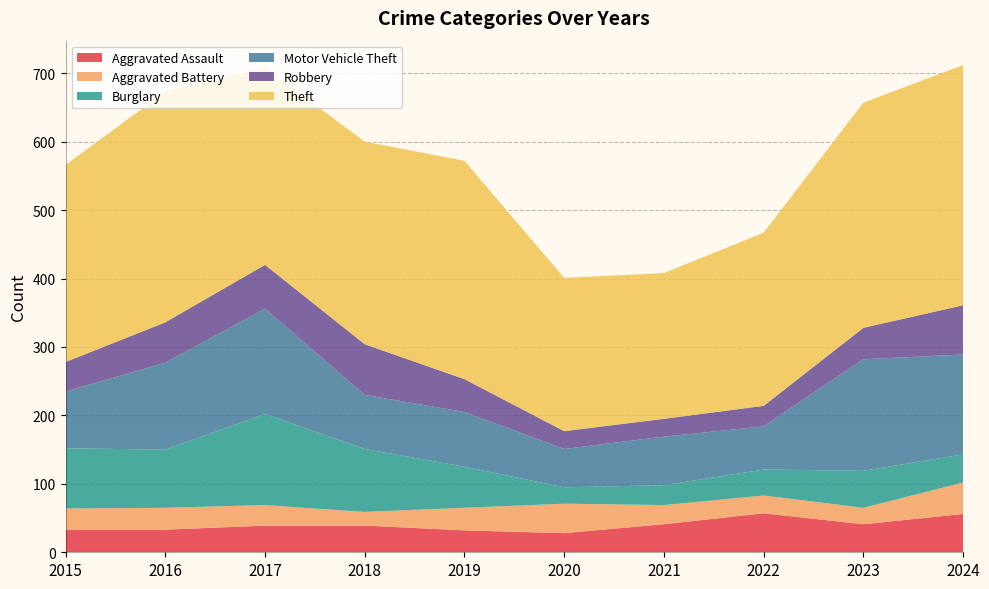

Reading left to right, list all the values displayed in this chart.

Aggravated Assault: 33	33	39	39	32	28	41	57	41	56
Aggravated Battery: 31	32	30	20	33	43	28	26	24	46
Burglary: 88	85	133	92	60	24	29	38	54	41
Motor Vehicle Theft: 83	127	154	79	80	56	71	63	163	146
Robbery: 43	59	64	74	48	26	26	30	46	72
Theft: 288	337	288	296	319	224	213	253	329	351